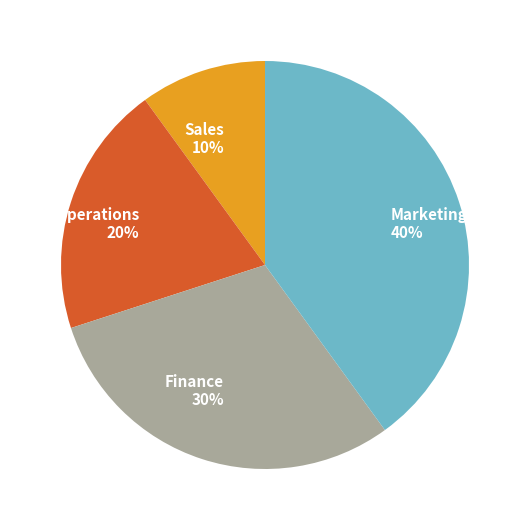

Is Operations the majority of the pie?

No